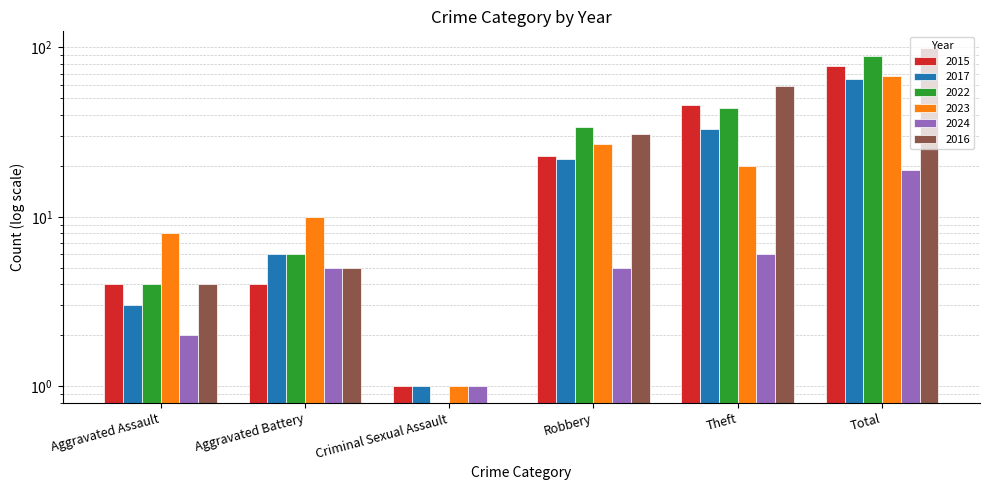

Reading left to right, list all the values displayed in this chart.

2015: Aggravated Assault=4	Aggravated Battery=4	Criminal Sexual Assault=1	Robbery=23	Theft=46	Total=78
2017: Aggravated Assault=3	Aggravated Battery=6	Criminal Sexual Assault=1	Robbery=22	Theft=33	Total=65
2022: Aggravated Assault=4	Aggravated Battery=6	Criminal Sexual Assault=0	Robbery=34	Theft=44	Total=89
2023: Aggravated Assault=8	Aggravated Battery=10	Criminal Sexual Assault=1	Robbery=27	Theft=20	Total=68
2024: Aggravated Assault=2	Aggravated Battery=5	Criminal Sexual Assault=1	Robbery=5	Theft=6	Total=19
2016: Aggravated Assault=4	Aggravated Battery=5	Criminal Sexual Assault=0	Robbery=31	Theft=59	Total=99